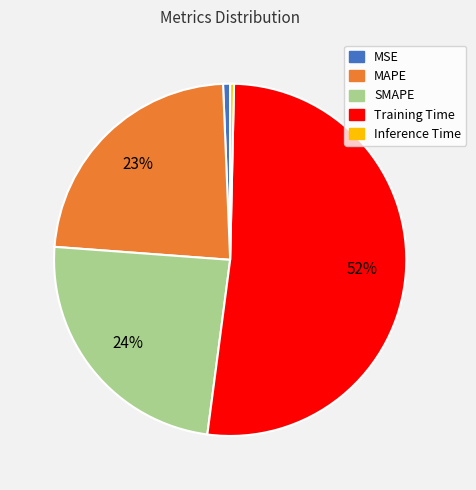

Is there any slice that represents more than half of the pie?

Yes